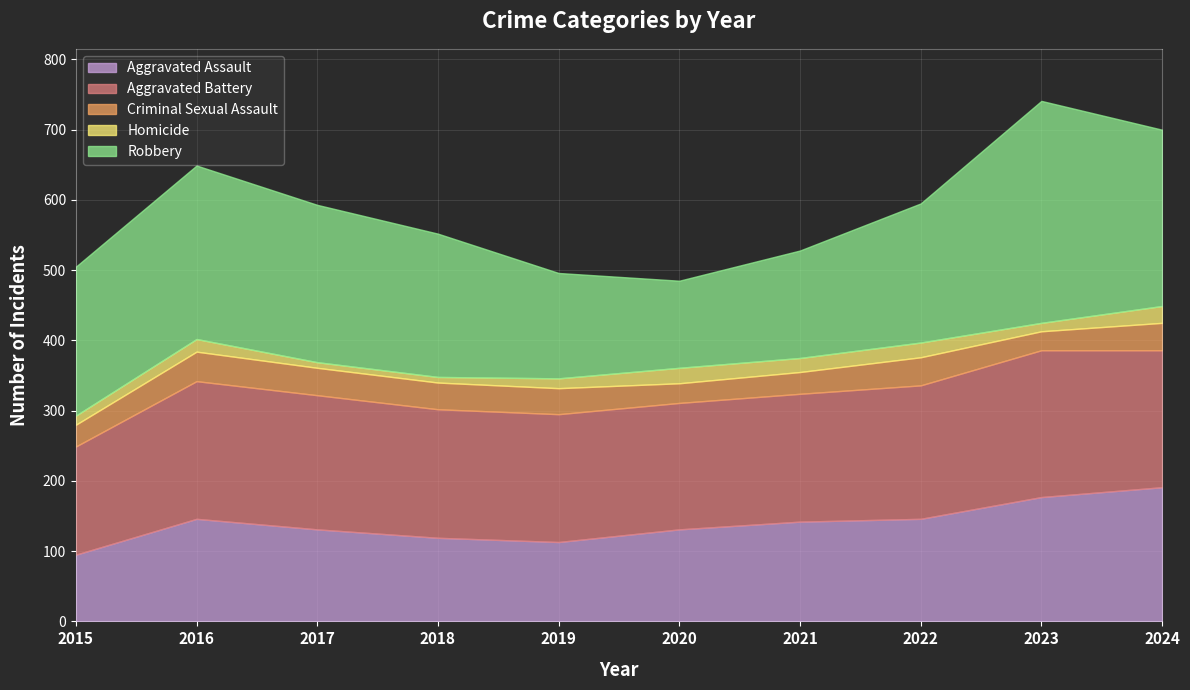

True or false: Criminal Sexual Assault and Robbery intersect in this chart.

False